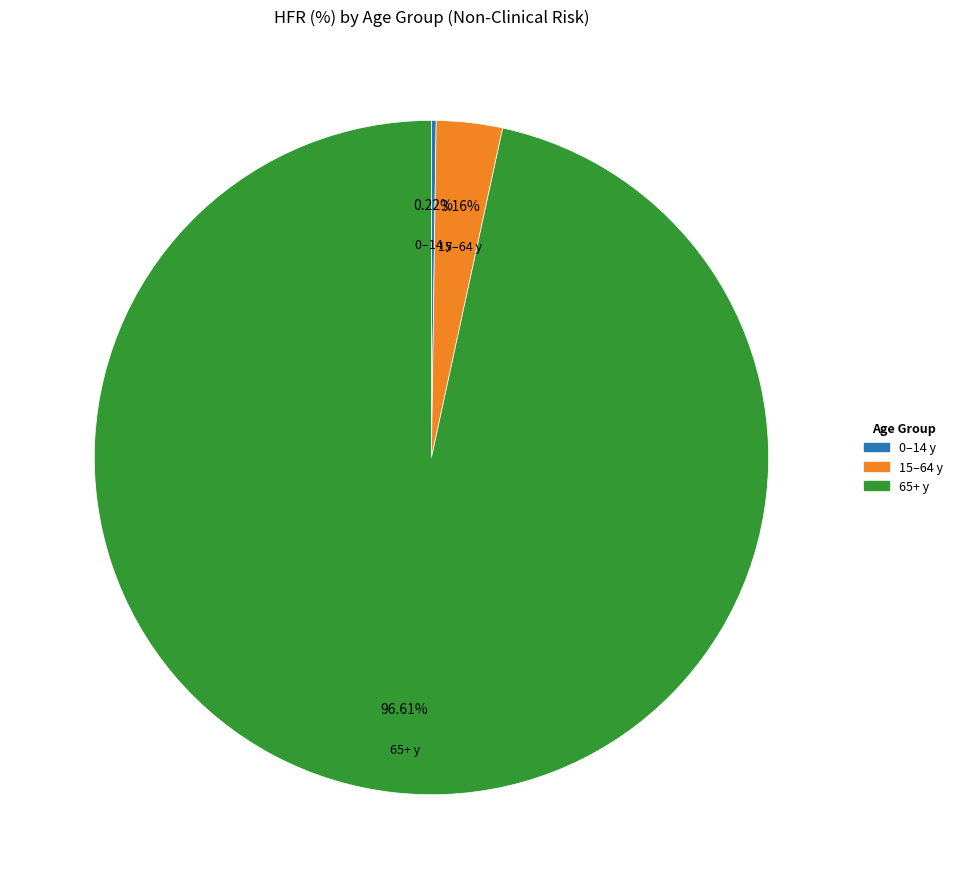

Which slice is the largest?

65+ y